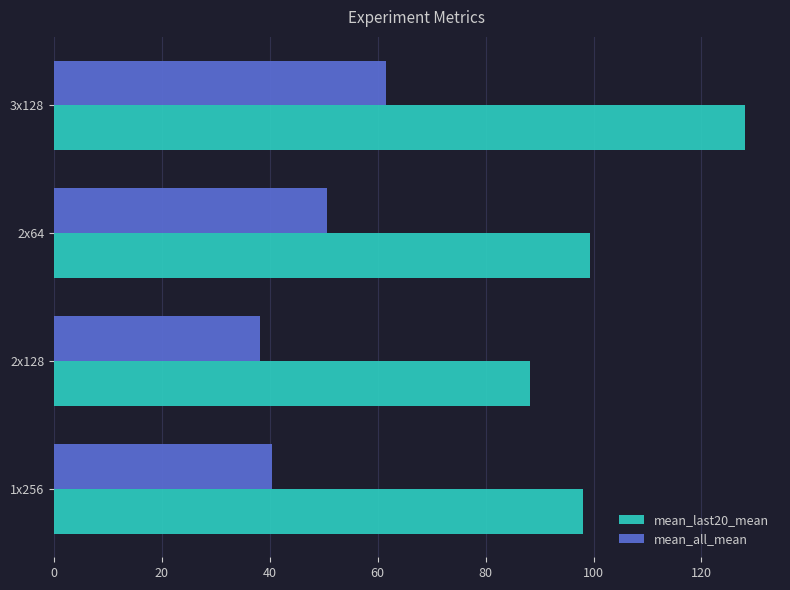

Between 1x256 and 2x64, which series saw the biggest shift?

mean_all_mean